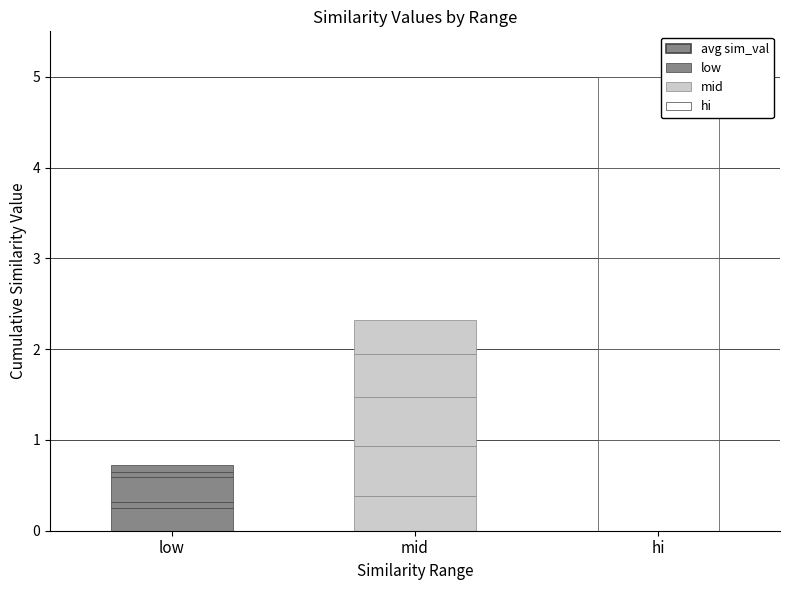

What is the label of the 2nd bar from the right?

mid